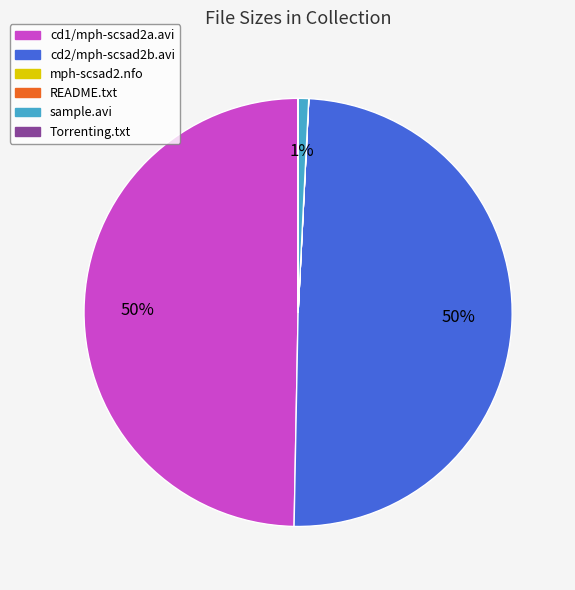

Does sample.avi account for over 50% of the chart?

No